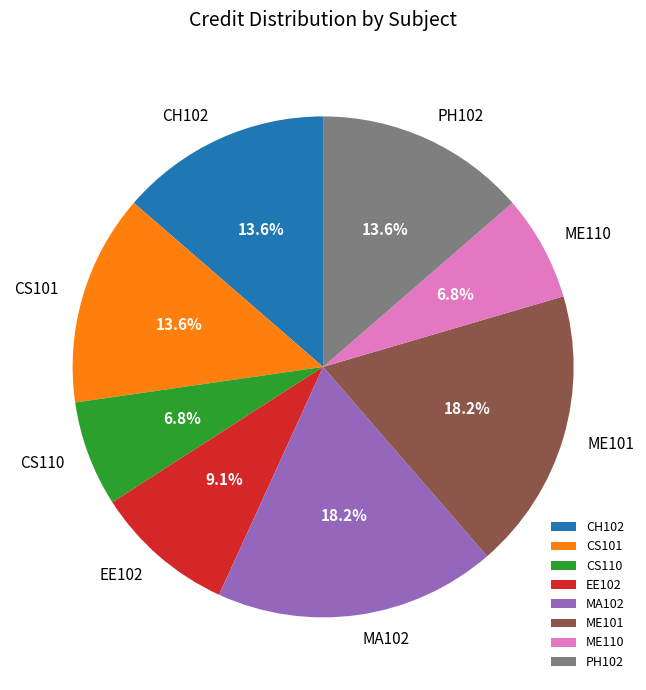

Which has a higher value, ME101 or EE102?

ME101